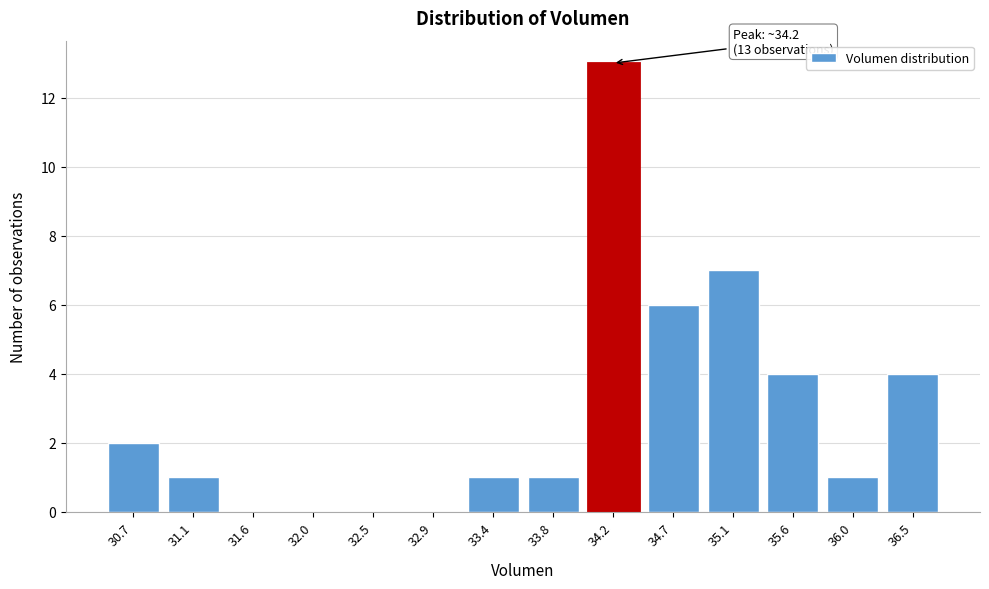

Reading left to right, extract all data points from this chart.

30.7=2	31.1=1	31.6=0	32.0=0	32.5=0	32.9=0	33.4=1	33.8=1	34.2=13	34.7=6	35.1=7	35.6=4	36.0=1	36.5=4